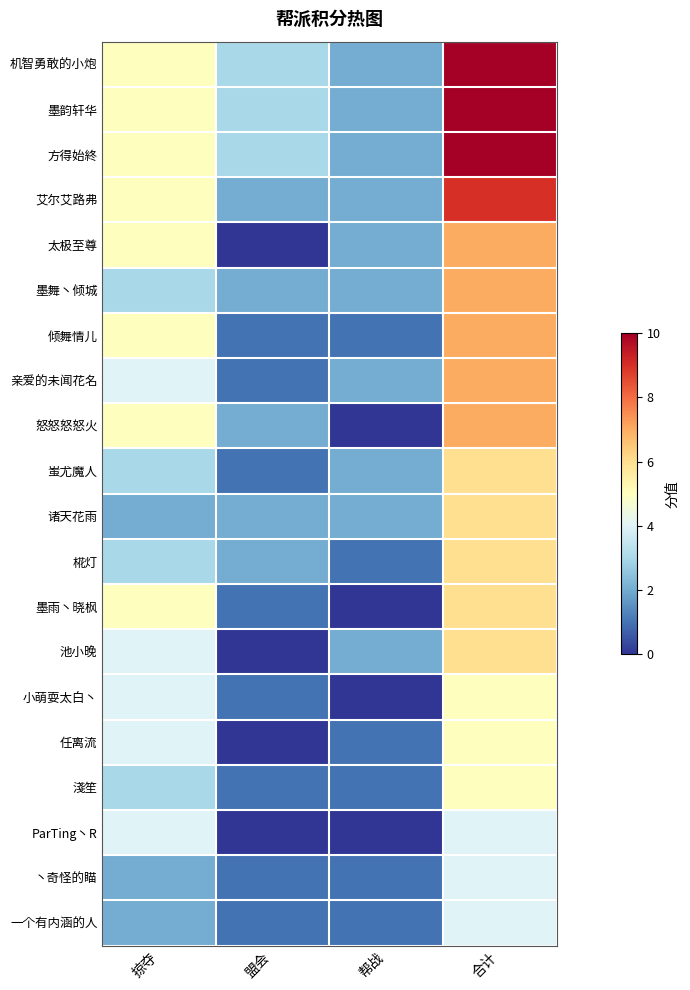

What is the spread (max minus min) of values at 合计?

6